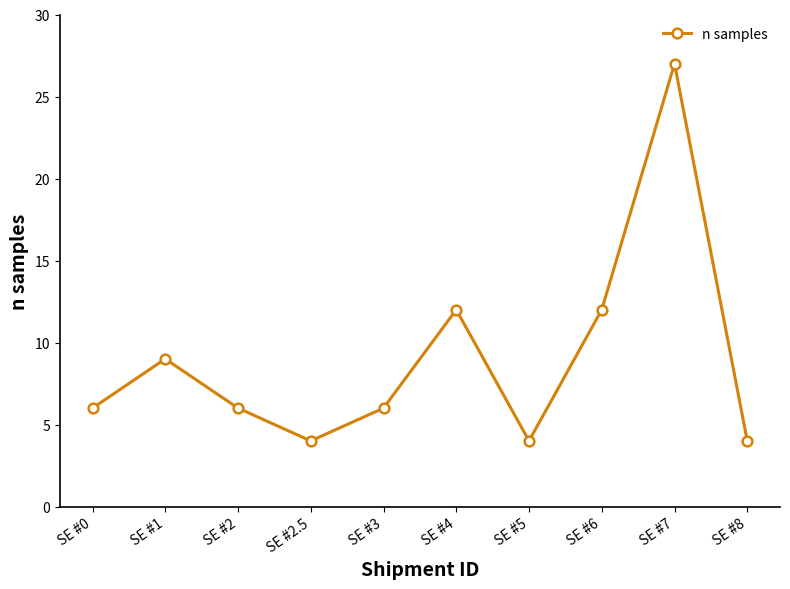

Reading left to right, transcribe all the data shown in this chart.

6	9	6	4	6	12	4	12	27	4